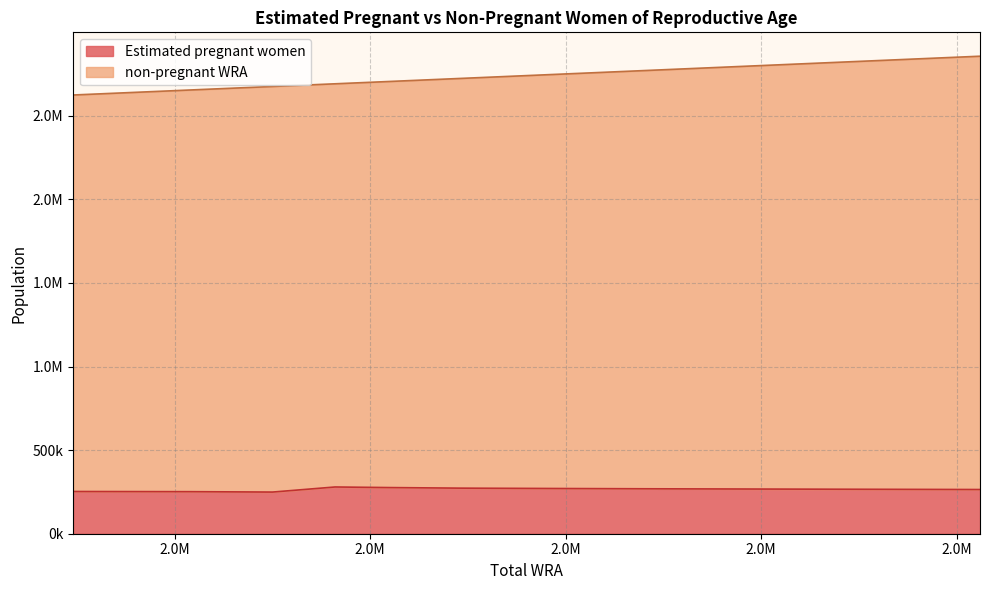

Between 2624000 and 2705000, which is larger?

2705000